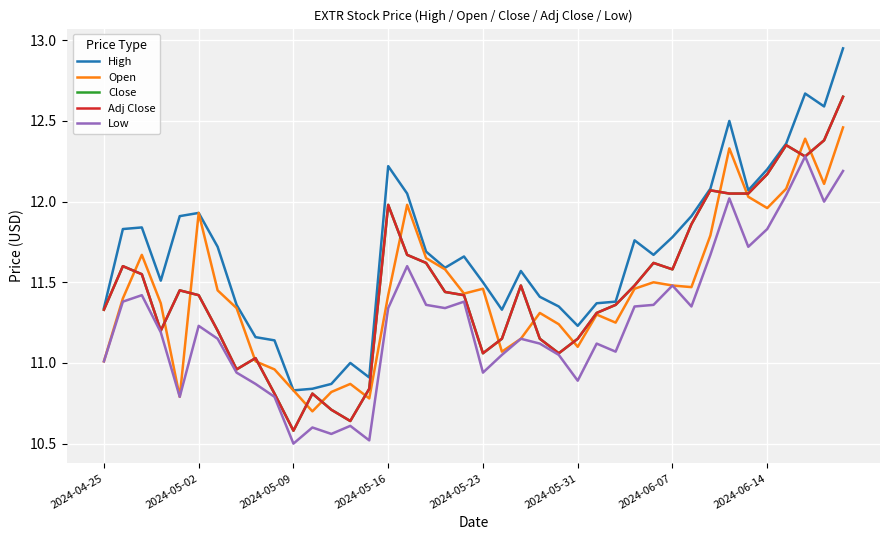

Does the chart have visible grid lines?

Yes